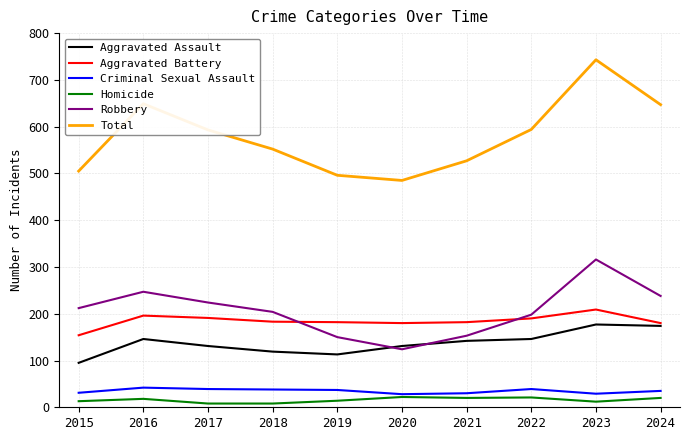

The value of Total at 2023 is 743. True or false?

True